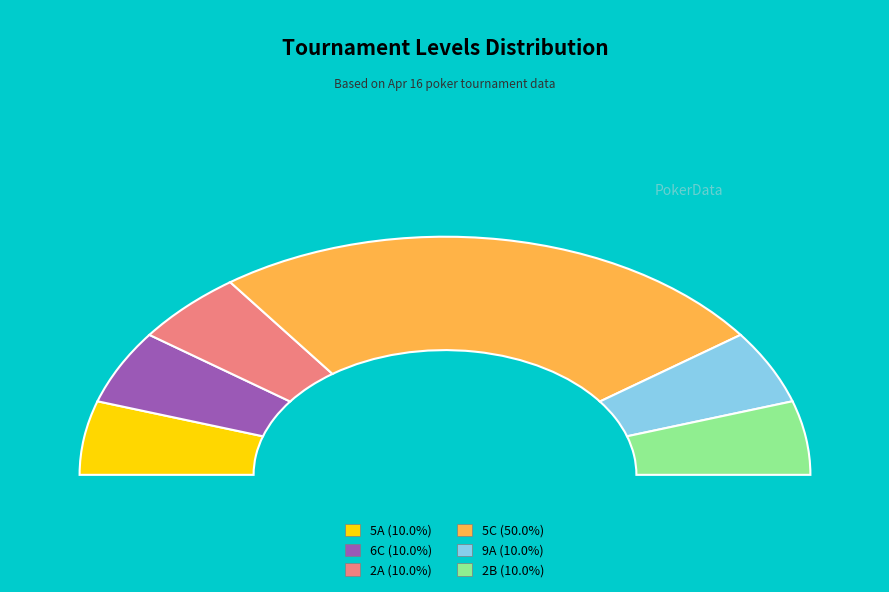

The 6C slice represents 4% of the pie. True or false?

False